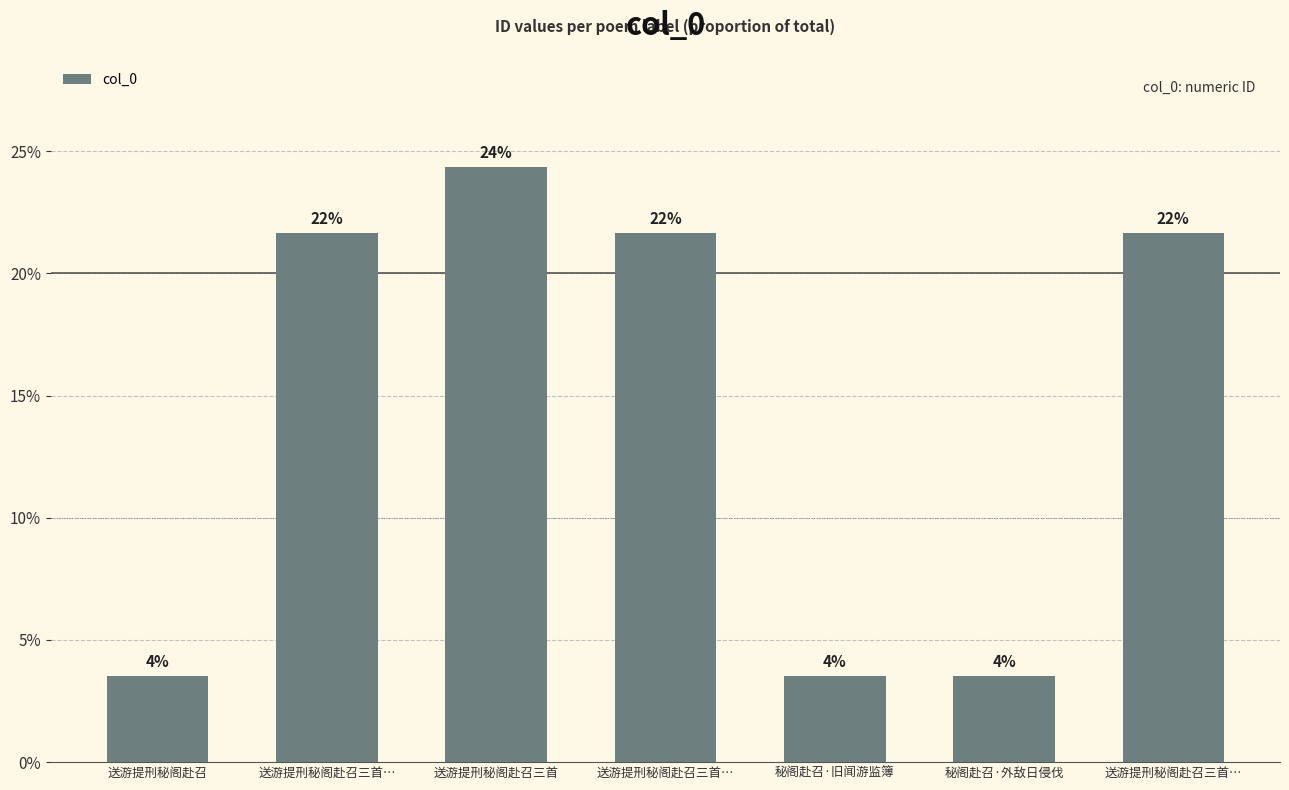

What is the smallest value displayed?

3.5